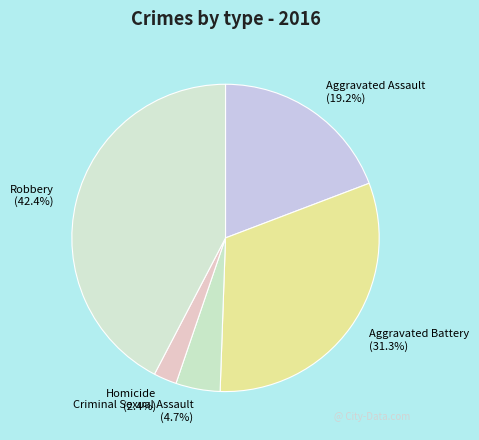

Count the number of slices in the pie.

5